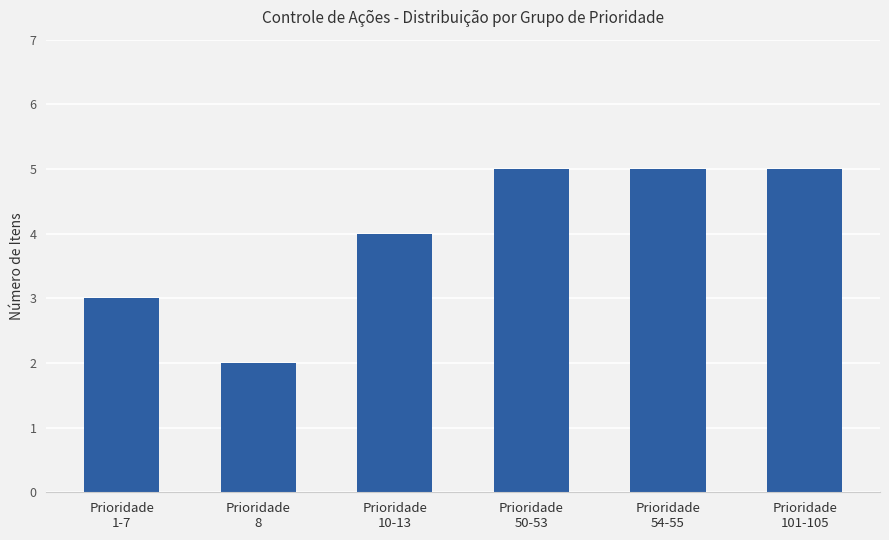

Reading left to right, transcribe all the data shown in this chart.

Prioridade
1-7=3	Prioridade
8=2	Prioridade
10-13=4	Prioridade
50-53=5	Prioridade
54-55=5	Prioridade
101-105=5